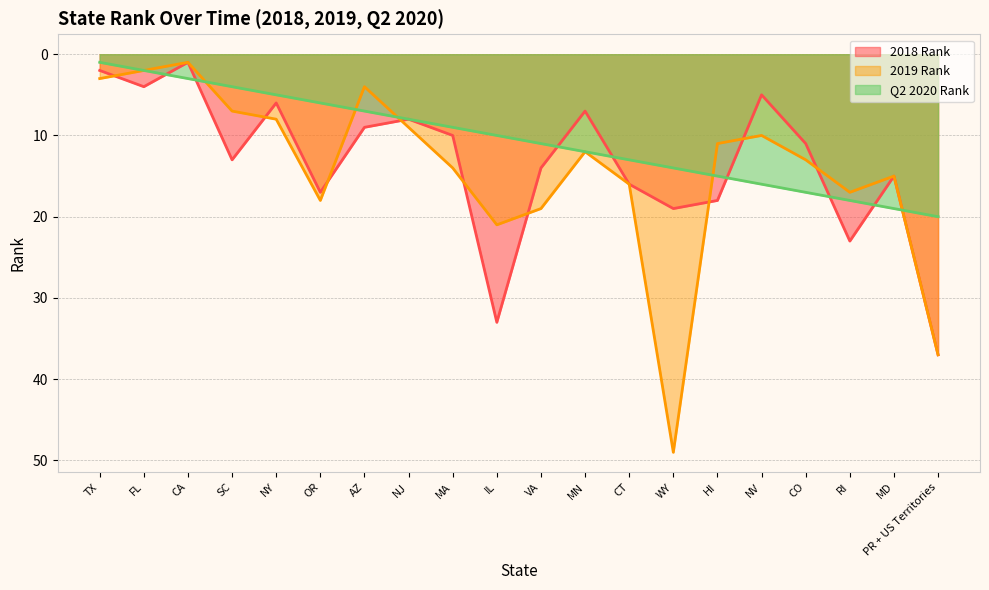

What is the lowest value of the 2018 Rank series?

1